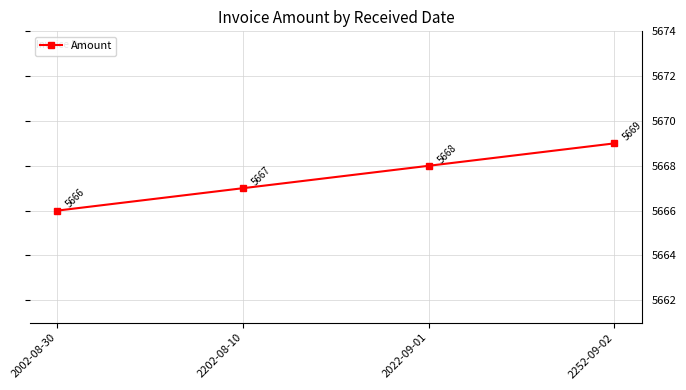

Reading right to left, what are all the values shown in this chart?

2252-09-02=5669	2022-09-01=5668	2202-08-10=5667	2002-08-30=5666